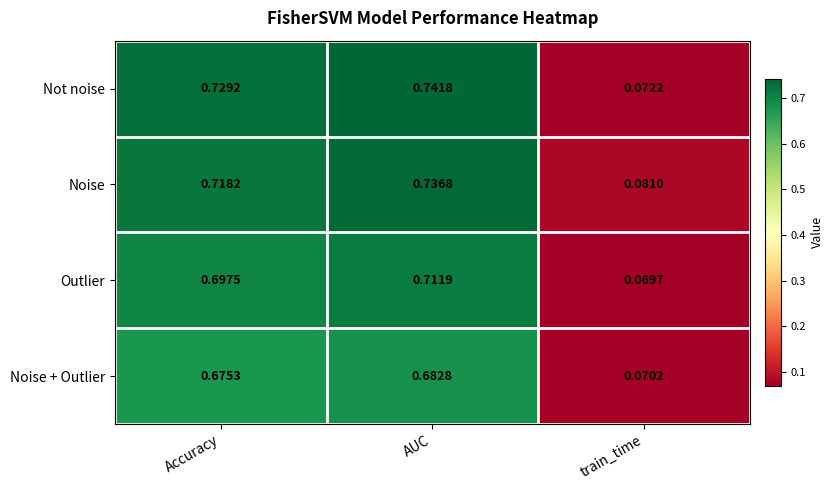

At train_time, list the series in order from smallest to largest.

Outlier, Noise + Outlier, Not noise, Noise